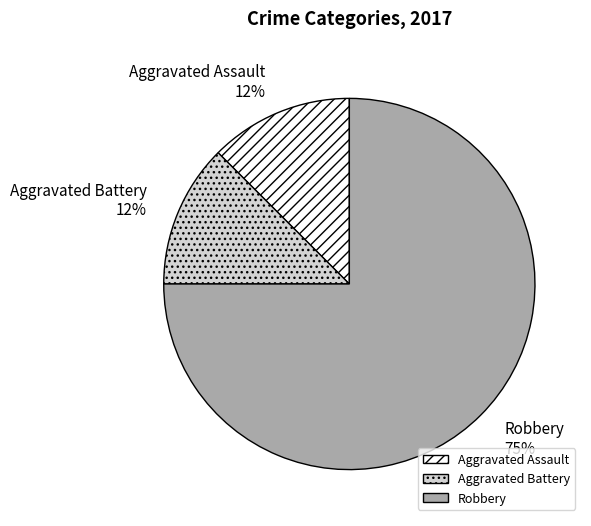

True or false: Aggravated Assault accounts for 12% of the total.

True